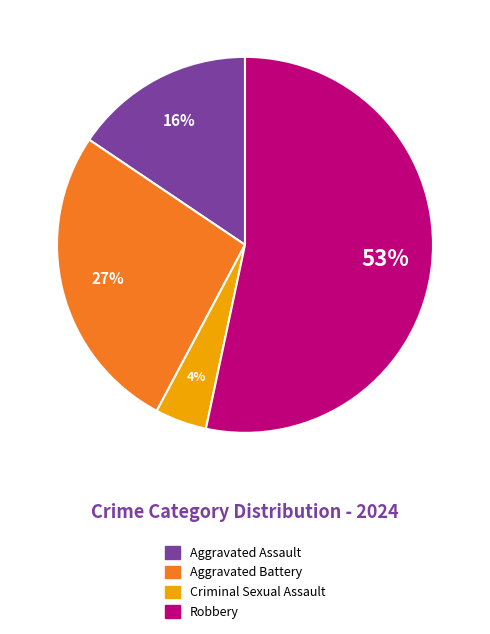

Count the number of slices in the pie.

4